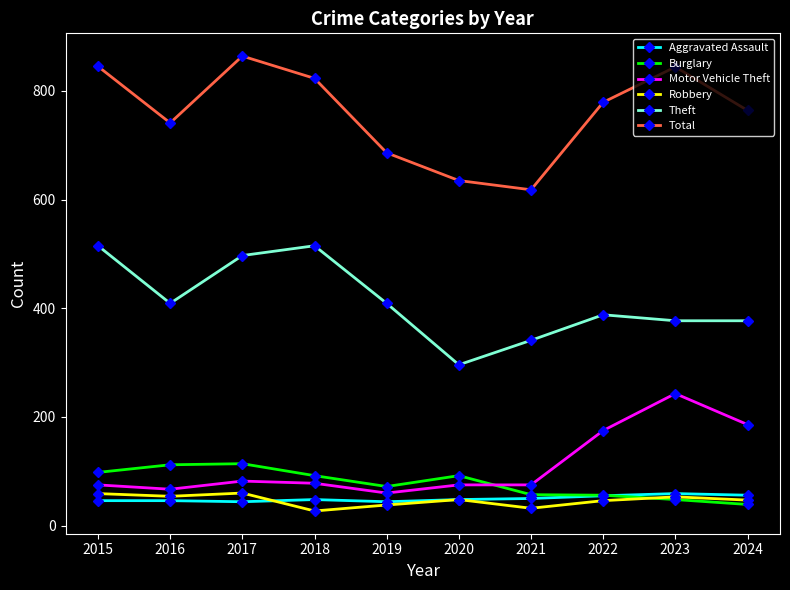

What is the value of the Total point at the 1st from the left?

845